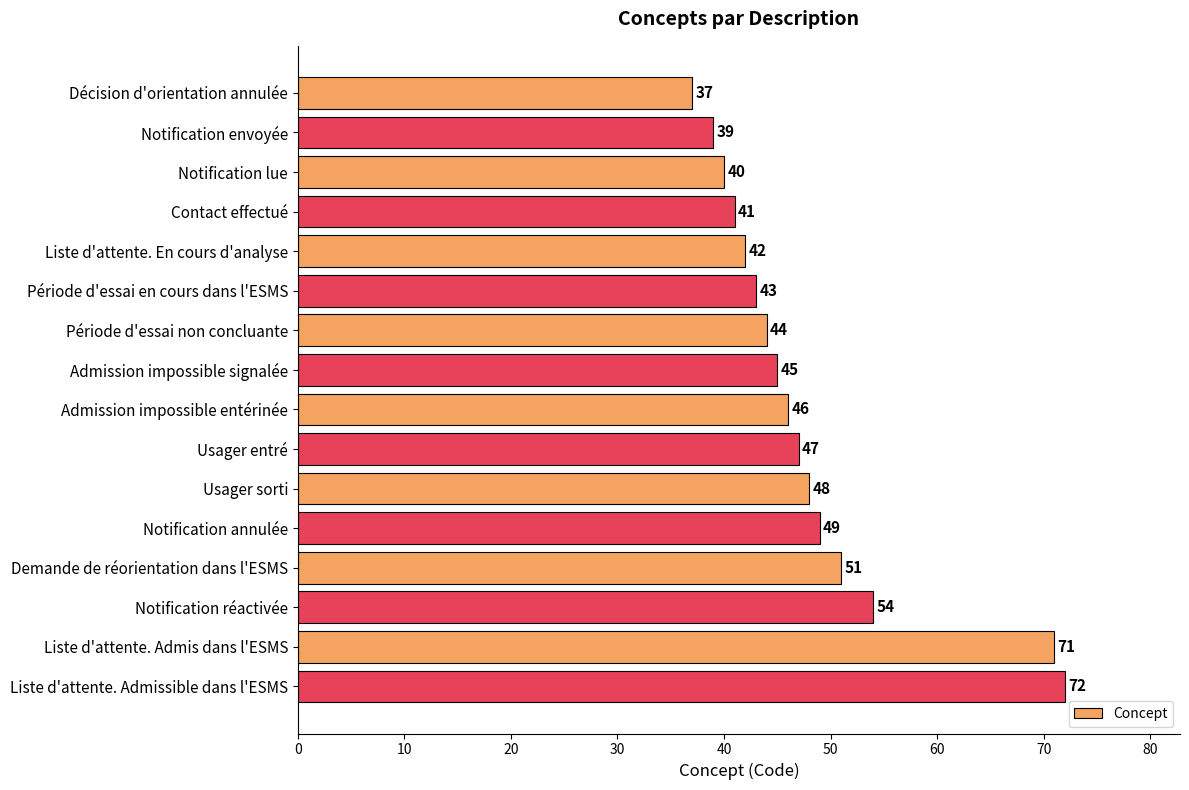

What is the value of the 7th bar from the top?

44